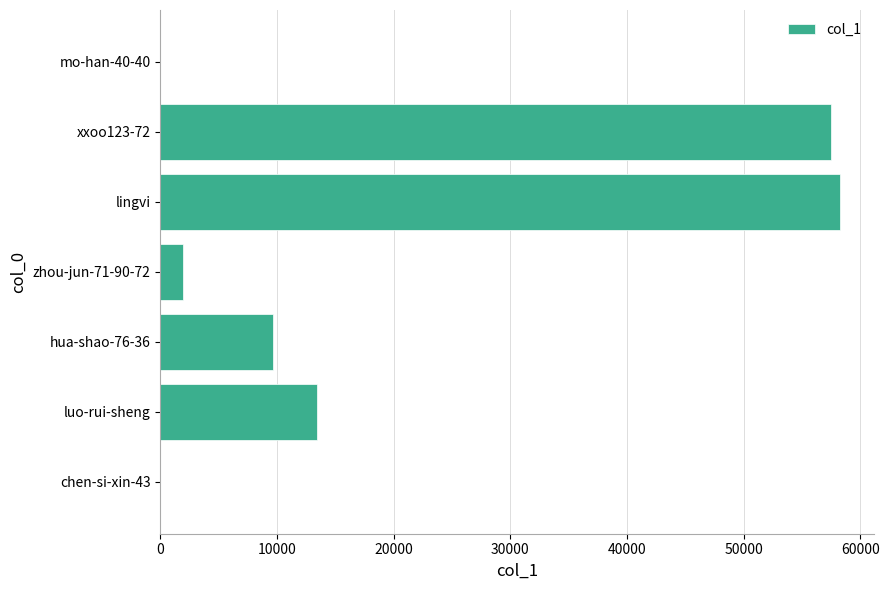

Are the bars horizontal?

Yes